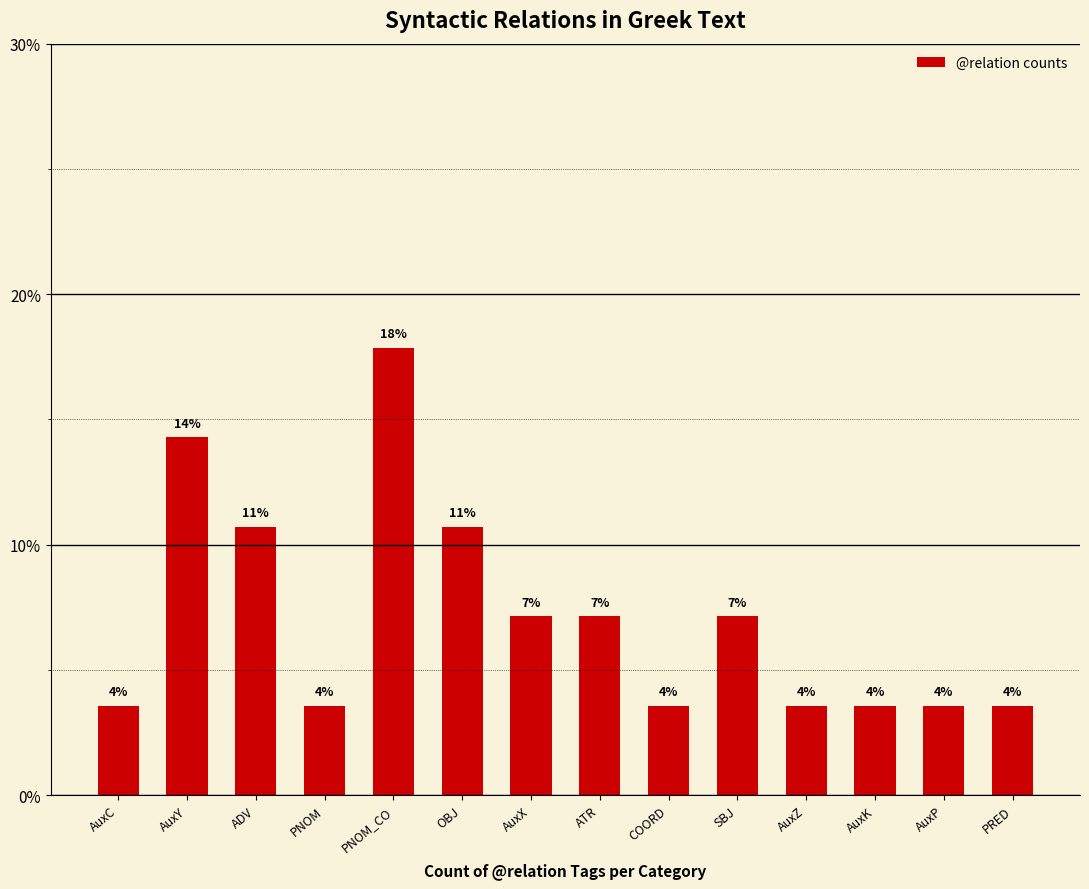

How many bars are there in total?

14